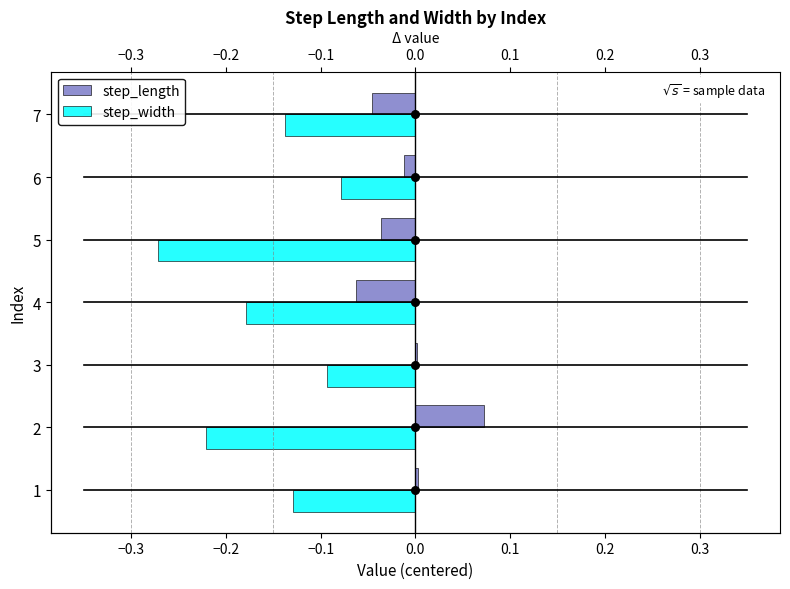

Which series has the widest spread of Y values?

step_width